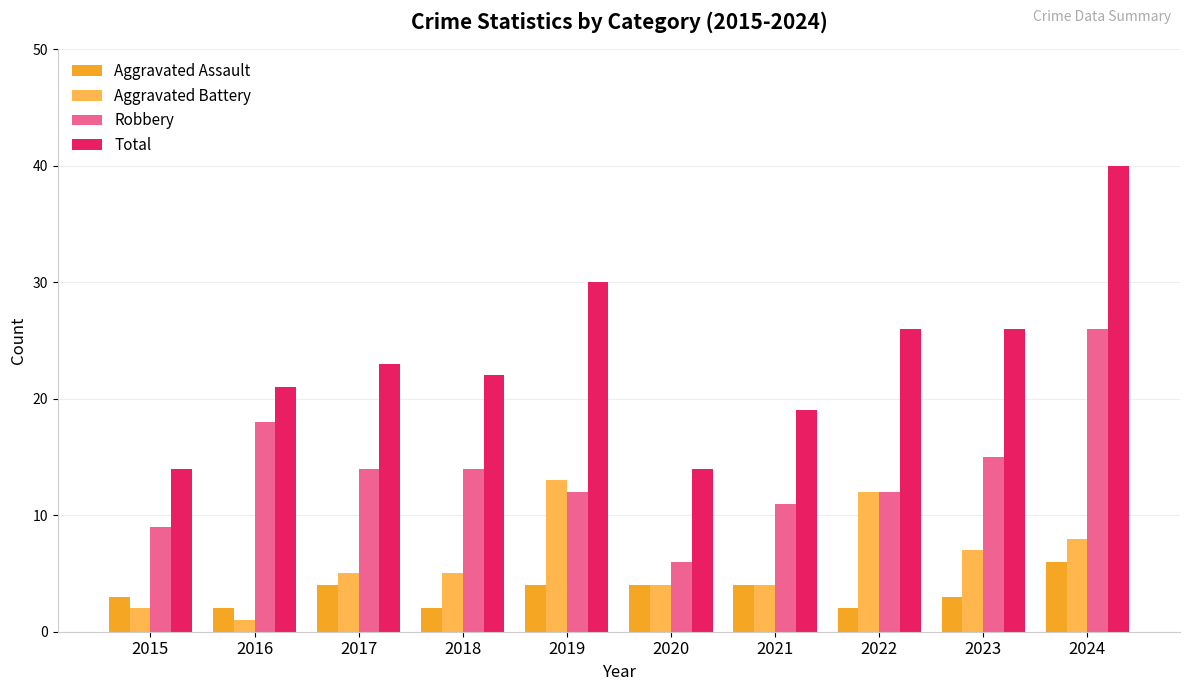

At how many categories does at least one series exceed 15?

8